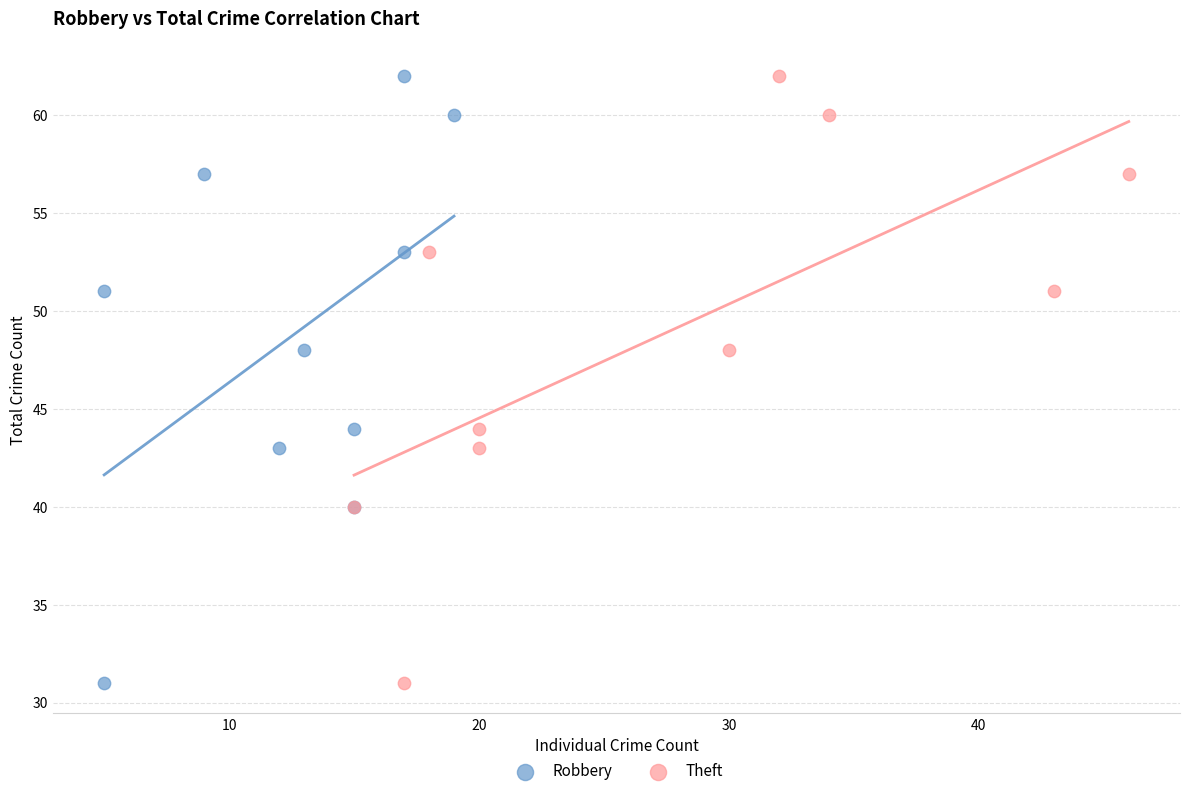

What are all the series names shown in the legend?

Robbery, Theft